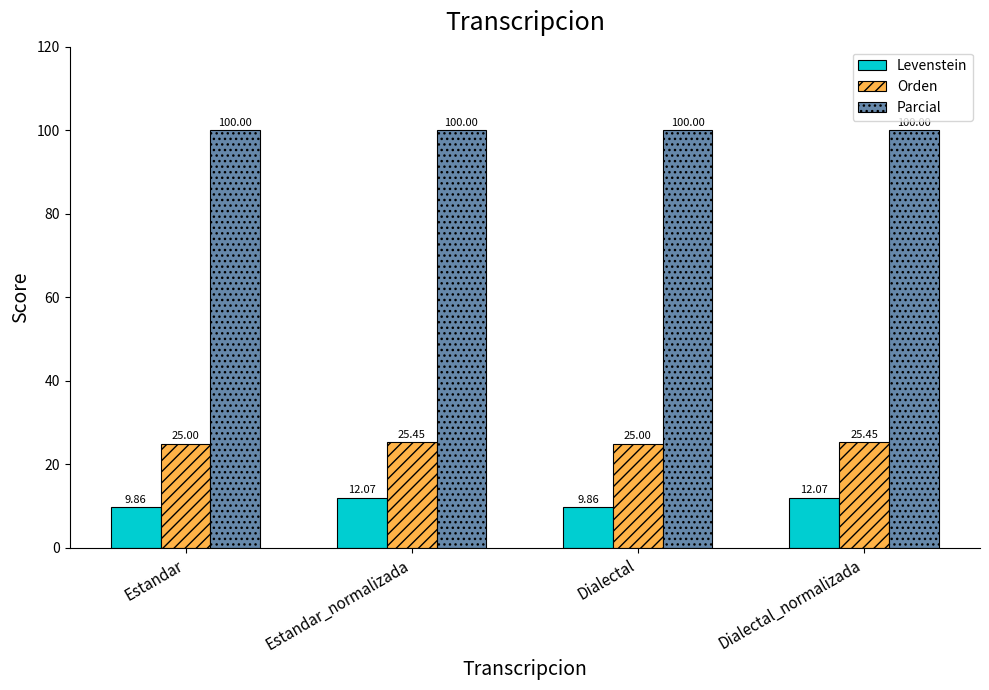

What is the label of the 4th bar from the right?

Estandar